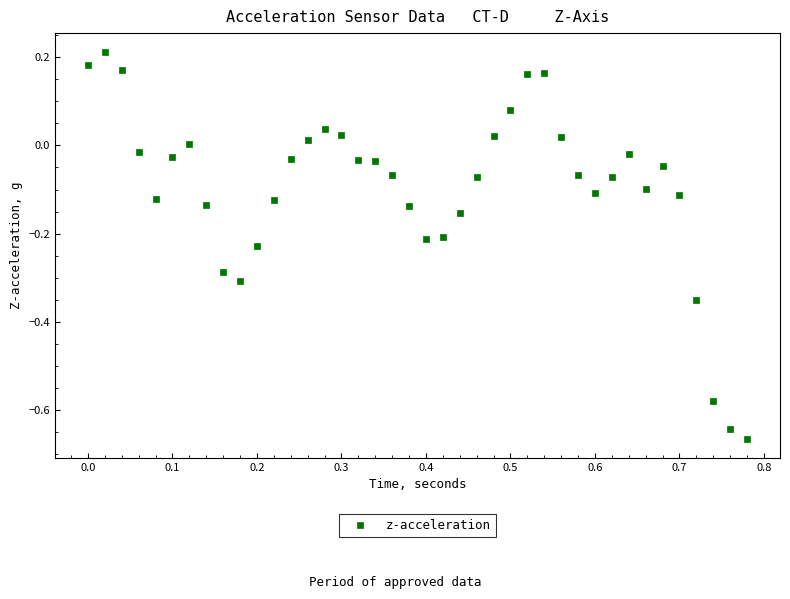

What is the range of Y values (max minus min)?

0.9